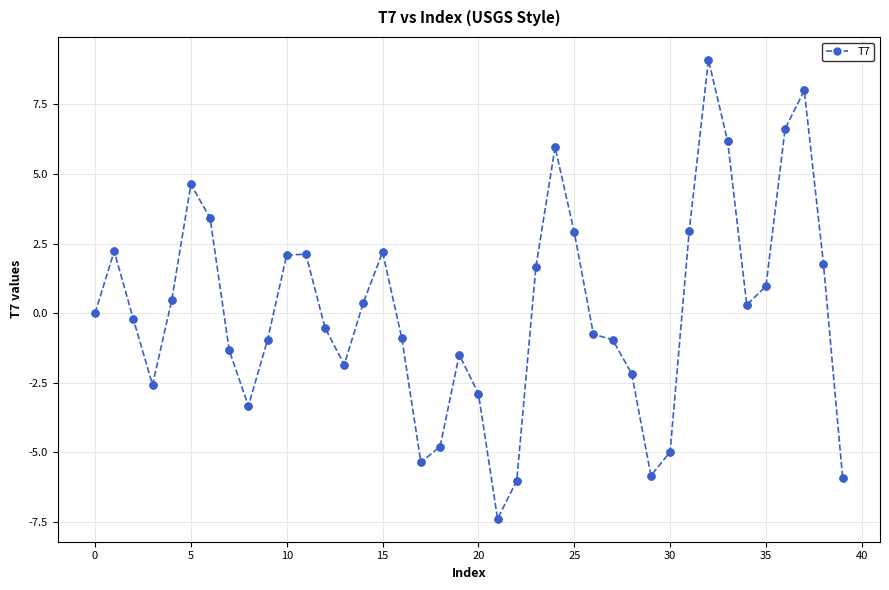

What is the greatest value displayed?

9.1